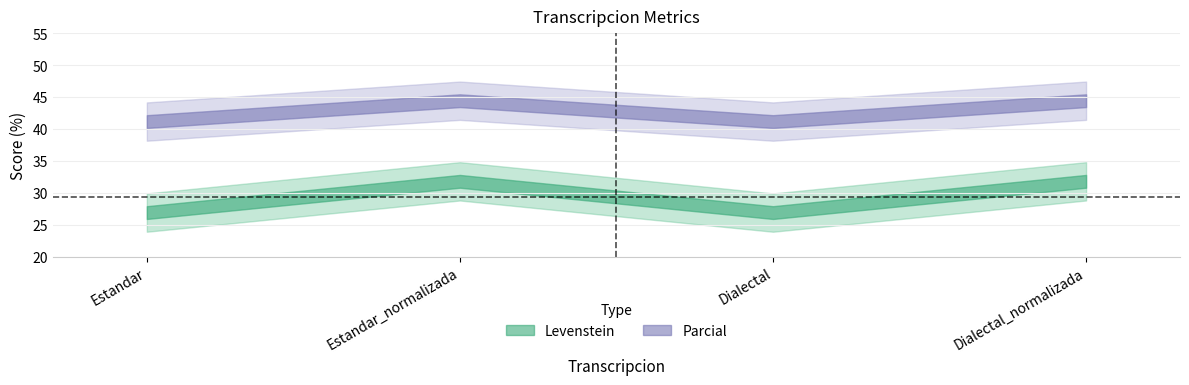

What is the total value across all series at Estandar?

68.1